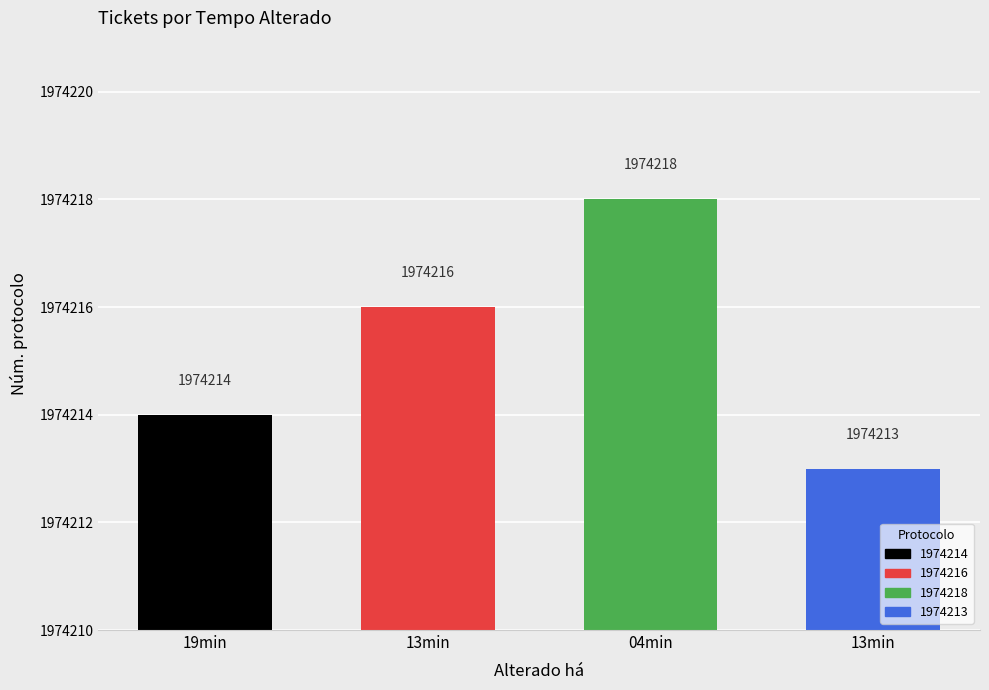

Does the chart contain any negative values?

No